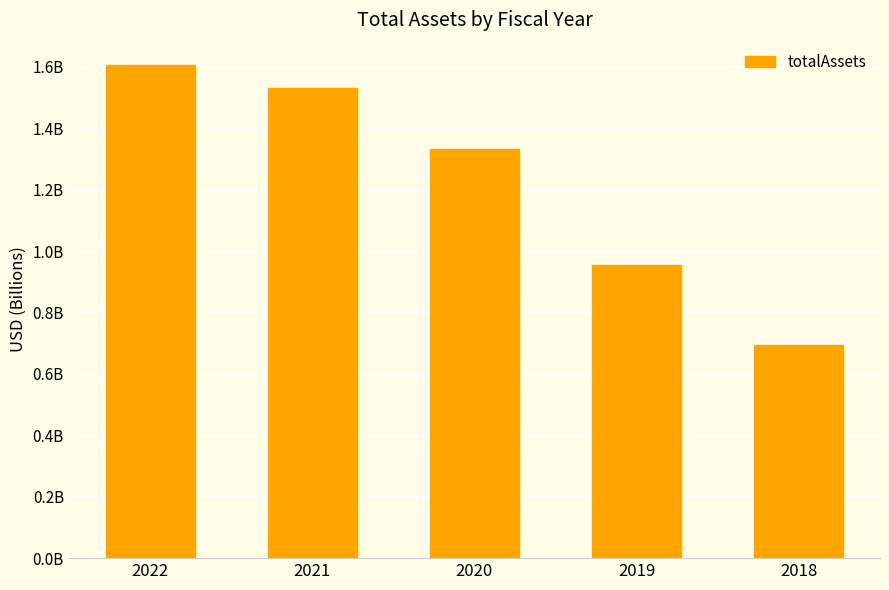

Does the chart contain any negative values?

No